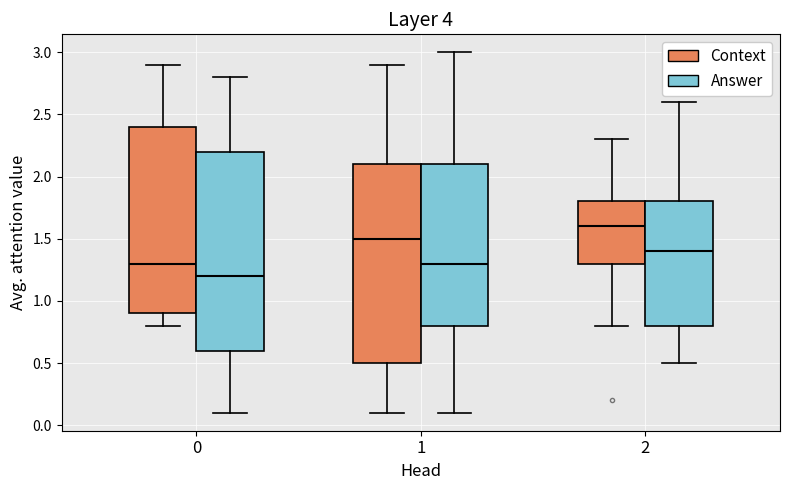

Which box has the lowest median line?

0 (Answer)